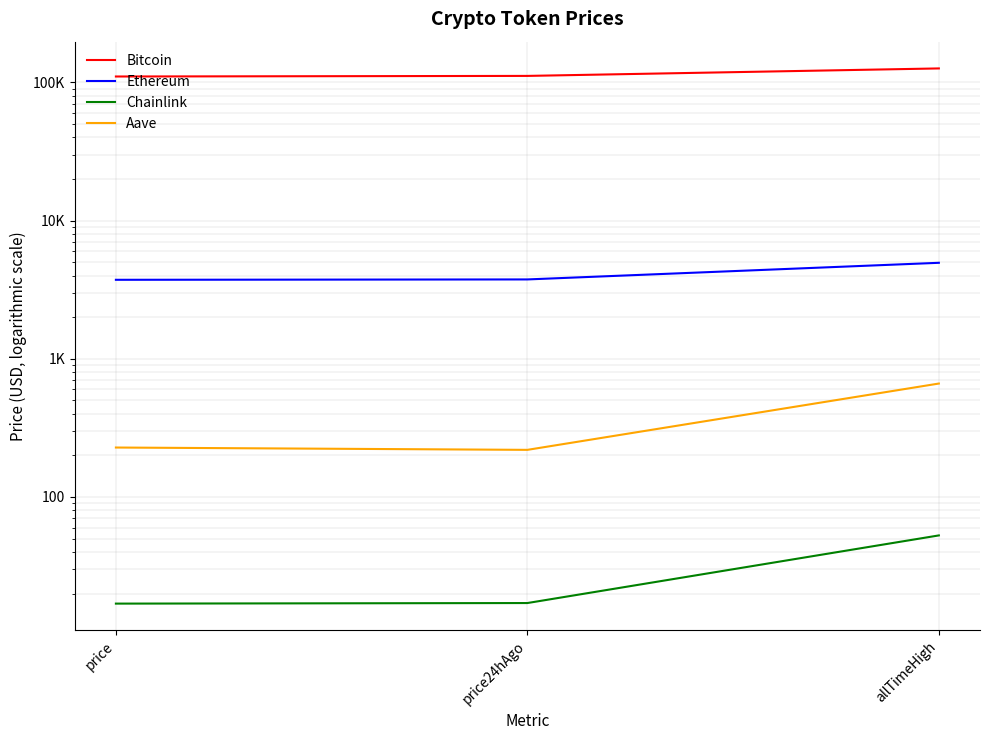

At which label does Aave reach its minimum?

price24hAgo